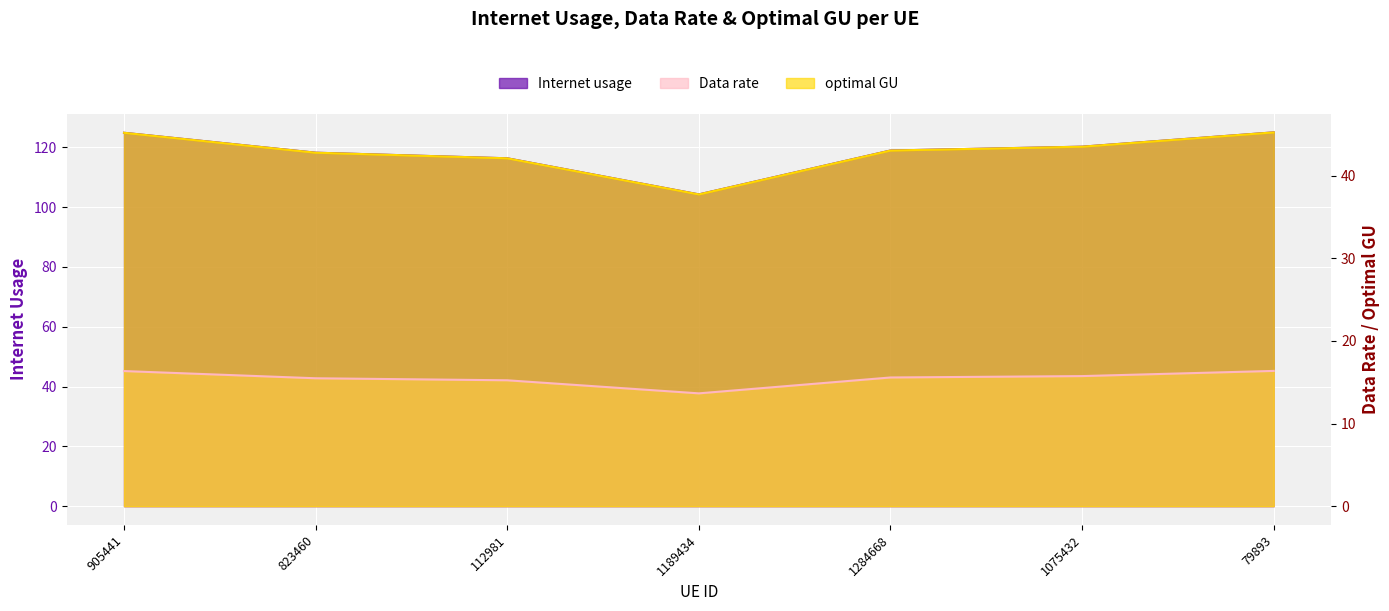

What is the label of the 1st point from the left?

905441